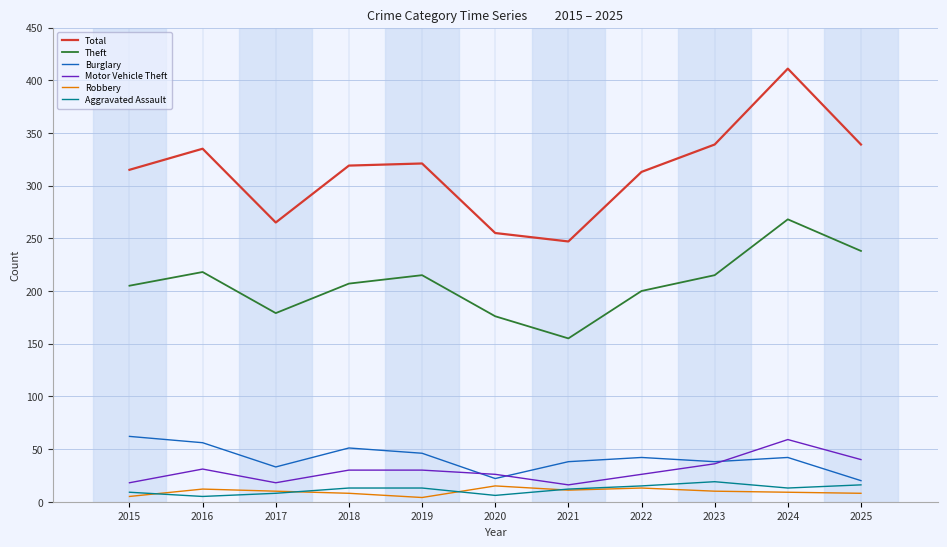

True or false: Total and Motor Vehicle Theft intersect in this chart.

False